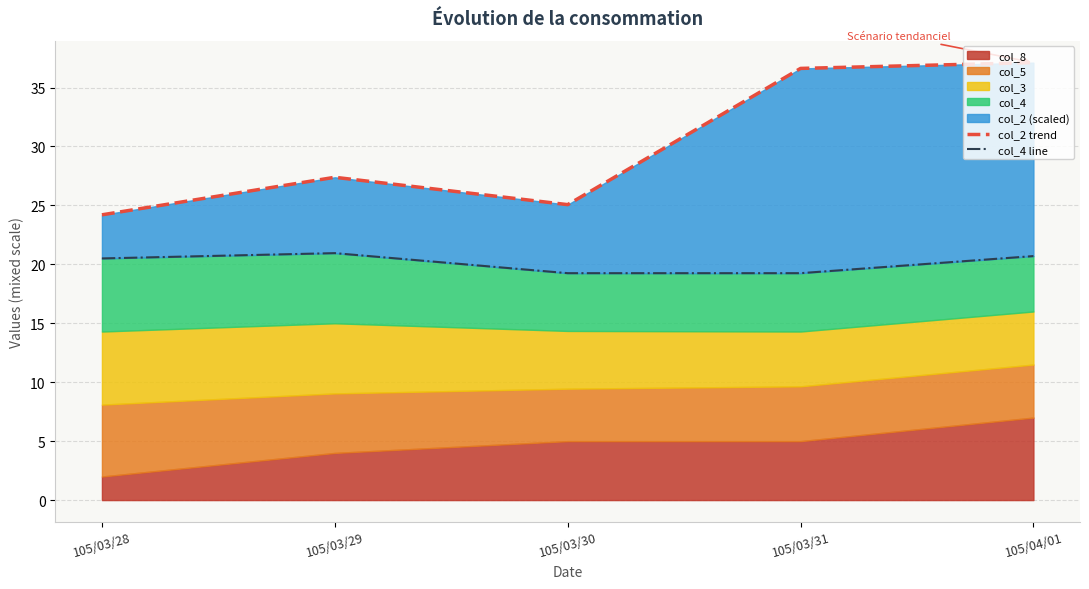

What is the greatest value displayed?

37.1